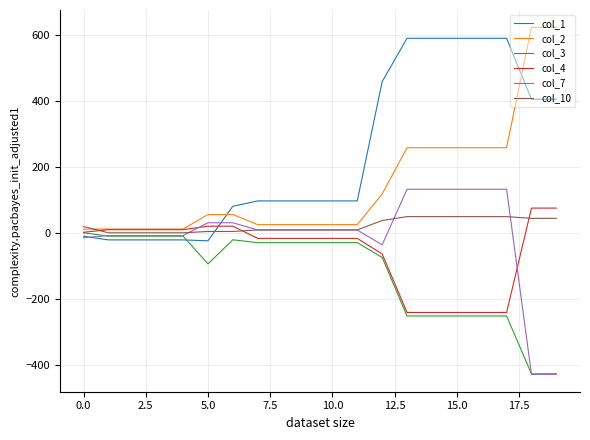

What is the minimum value shown in the chart?

-428.3